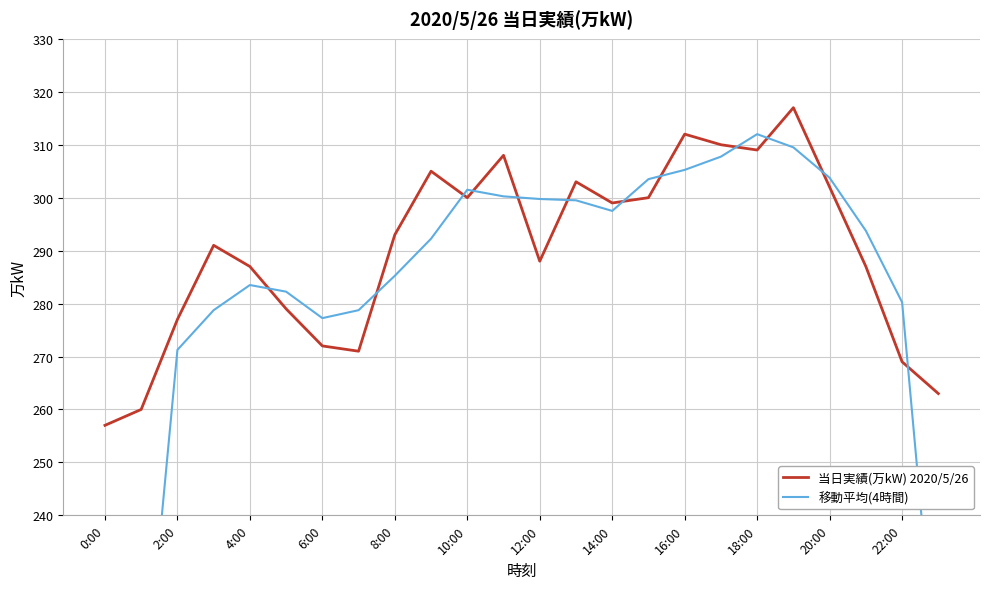

True or false: 移動平均(4時間) and 当日実績(万kW) 2020/5/26 cross at least once.

True